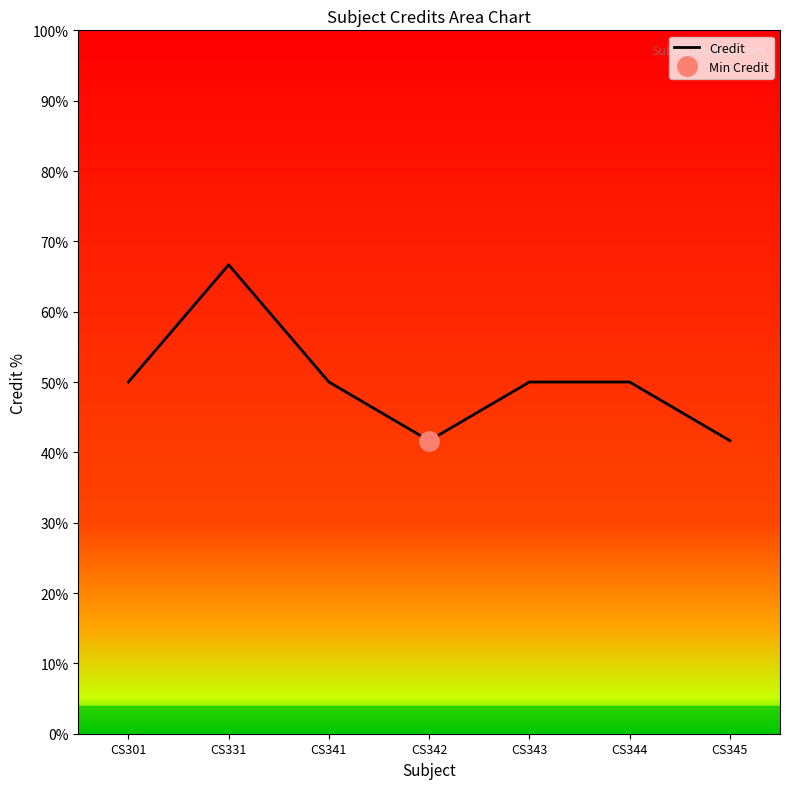

Approximately how many times larger is the value at CS345 compared to CS301?

0.8